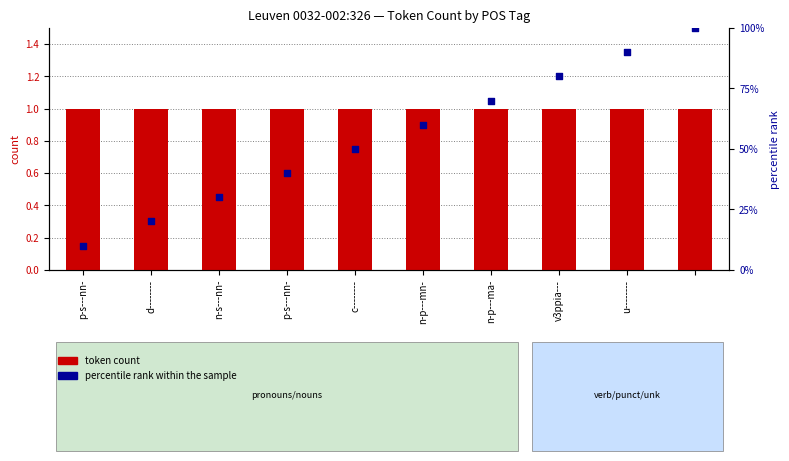

Which series has the widest spread of Y values?

percentile rank within the sample